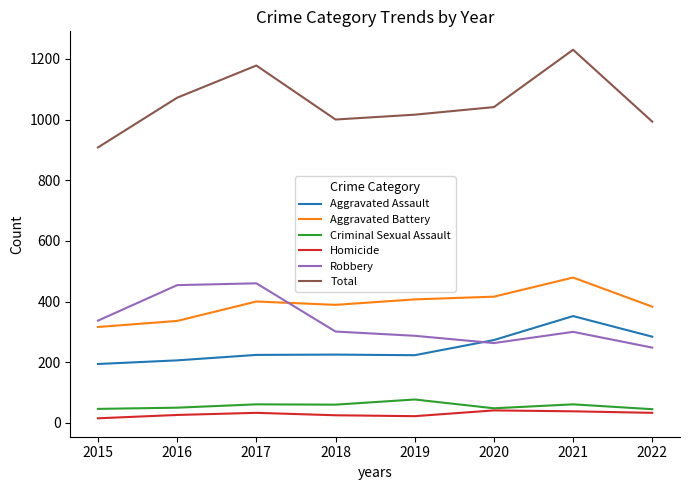

Which series changed the most between 2017 and 2018?

Total